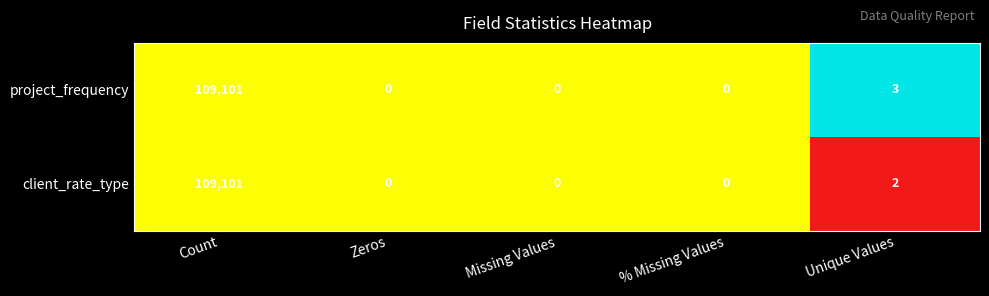

At which label is client_rate_type closest to 54550?

Unique Values